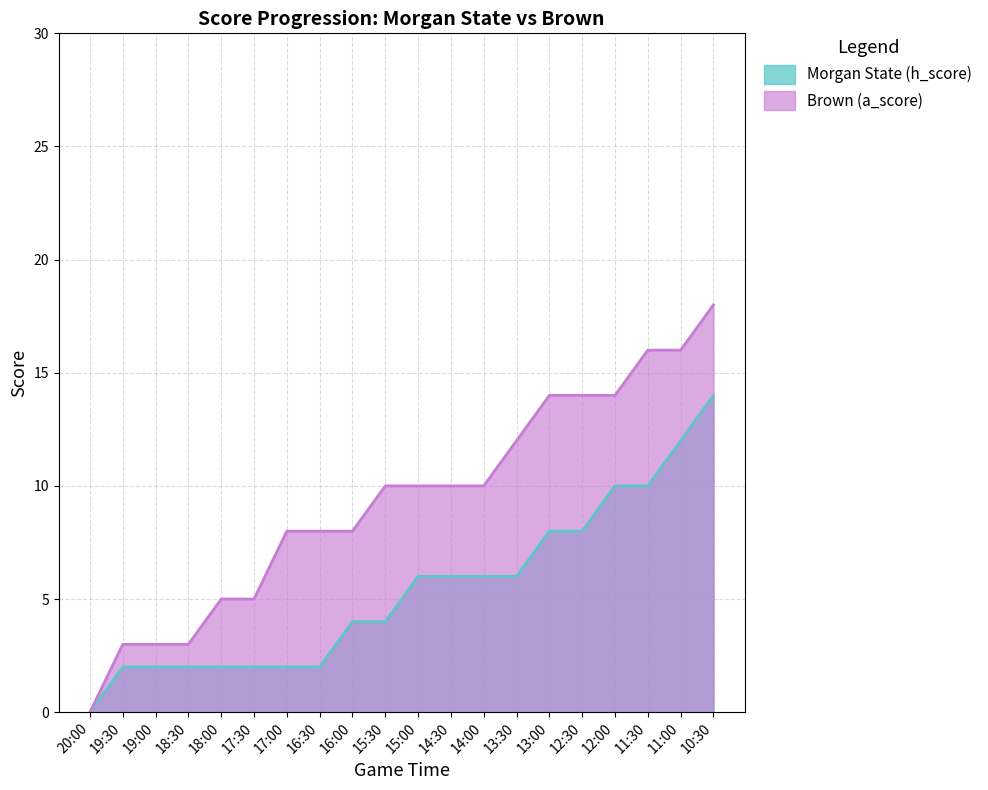

Reading right to left, what are all the values shown in this chart?

Morgan State (h_score): 10:30=14	11:00=12	11:30=10	12:00=10	12:30=8	13:00=8	13:30=6	14:00=6	14:30=6	15:00=6	15:30=4	16:00=4	16:30=2	17:00=2	17:30=2	18:00=2	18:30=2	19:00=2	19:30=2	20:00=0
Brown (a_score): 10:30=18	11:00=16	11:30=16	12:00=14	12:30=14	13:00=14	13:30=12	14:00=10	14:30=10	15:00=10	15:30=10	16:00=8	16:30=8	17:00=8	17:30=5	18:00=5	18:30=3	19:00=3	19:30=3	20:00=0